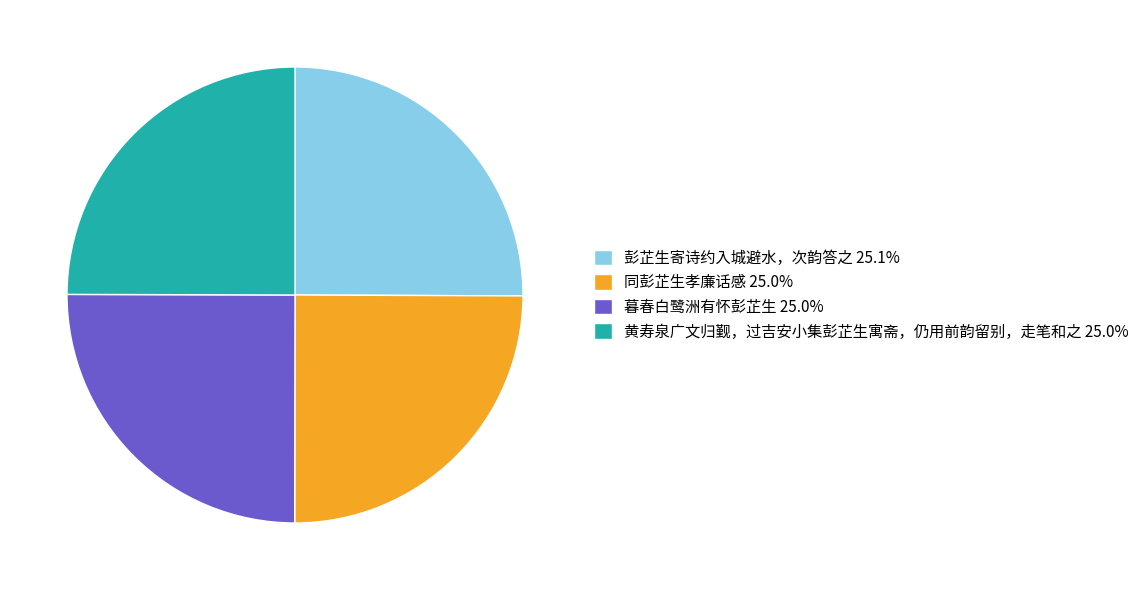

How many slices are in this pie chart?

4